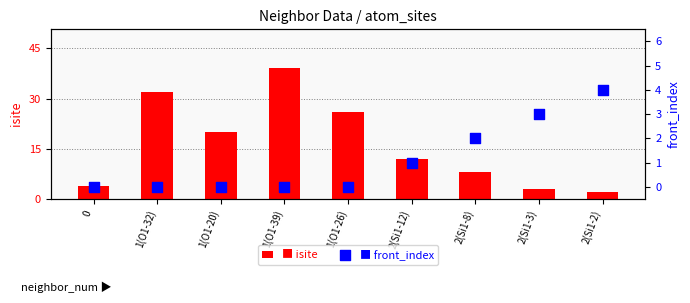

Is the value of front_index at 2(Si1-3) greater than the value of isite at 2(Si1-12)?

No